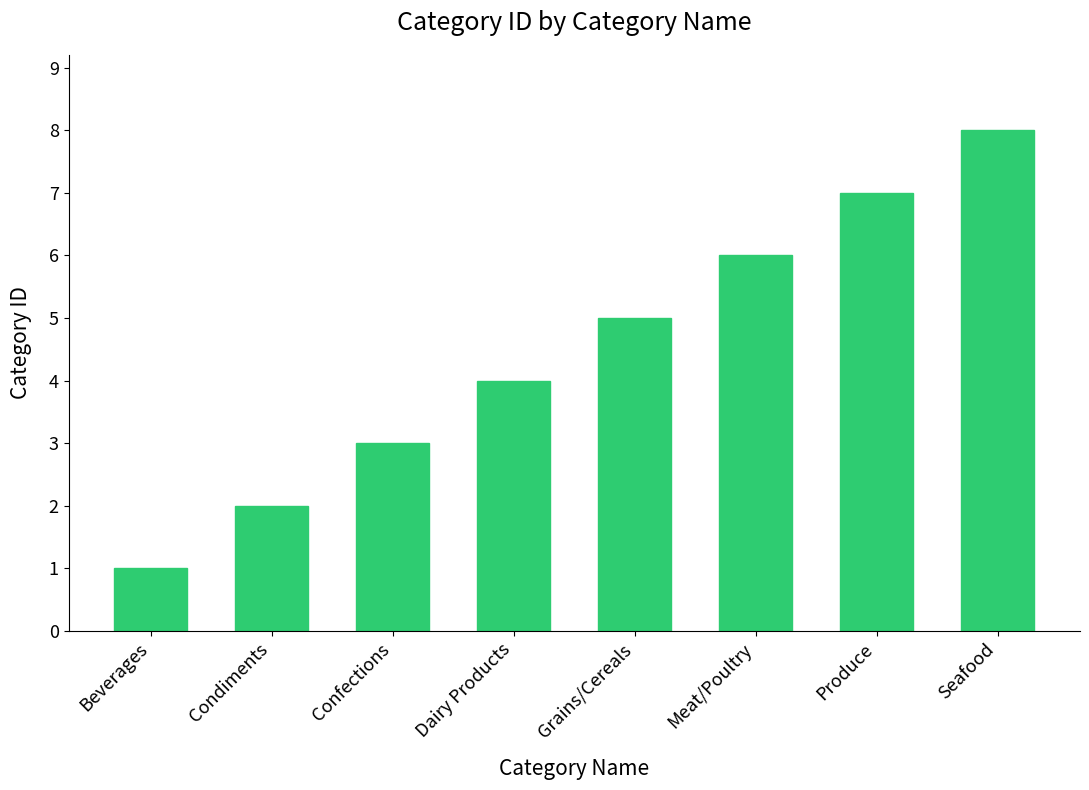

What is the change in value from Grains/Cereals to Produce?

+2